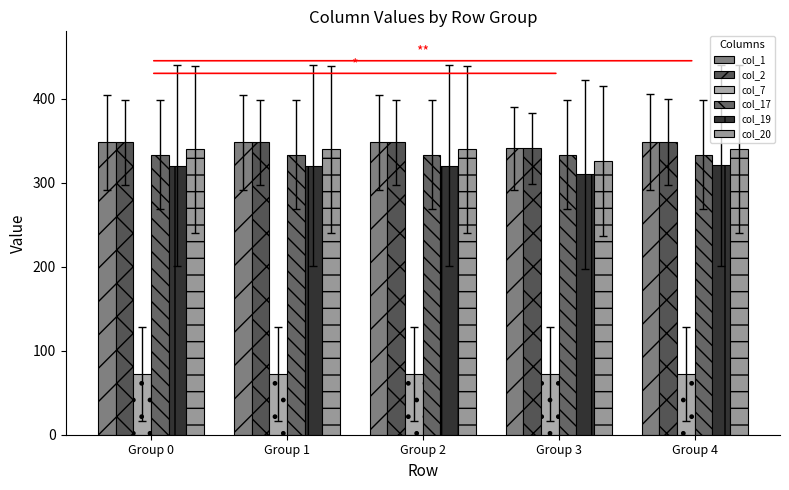

What is the minimum value shown in the chart?

72.7